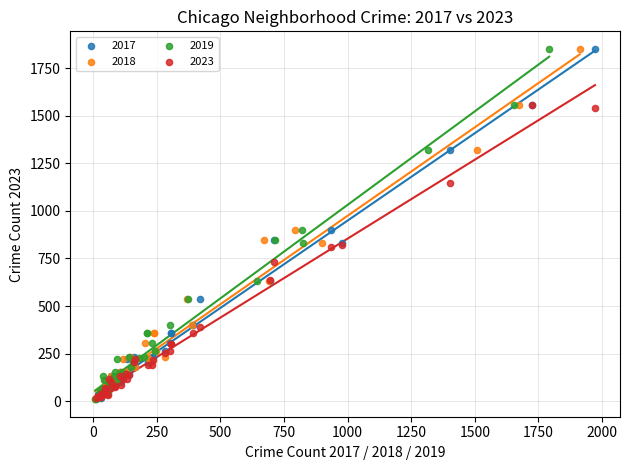

What are all the series names shown in the legend?

2017, 2018, 2019, 2023